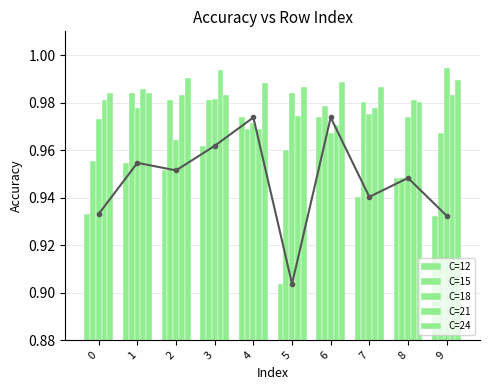

The C=15 series shows 1.0 at 1. True or false?

True